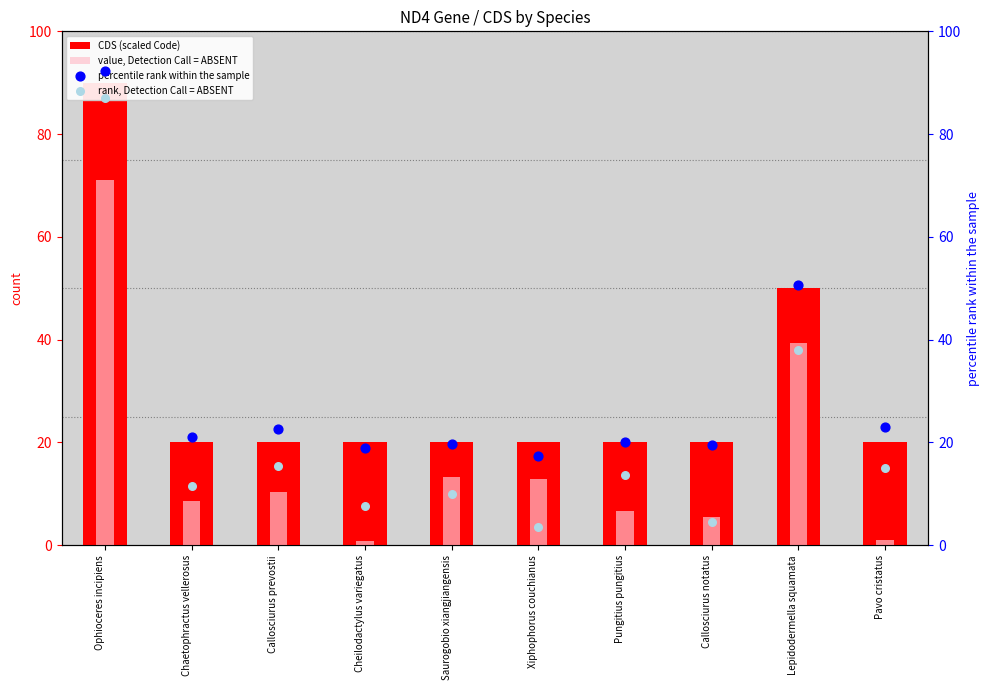

Which series has the largest total across all categories?

percentile rank within the sample